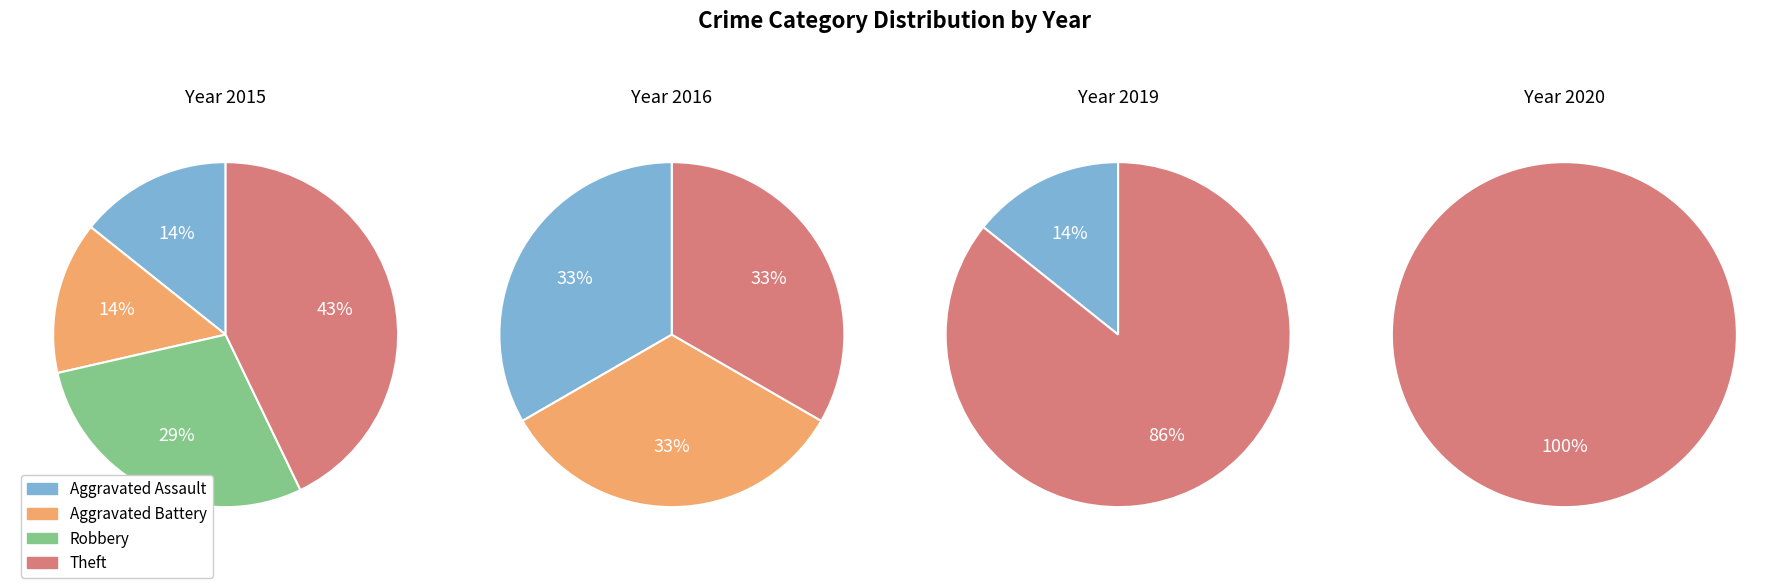

Does 2019 account for over 50% of the chart?

No